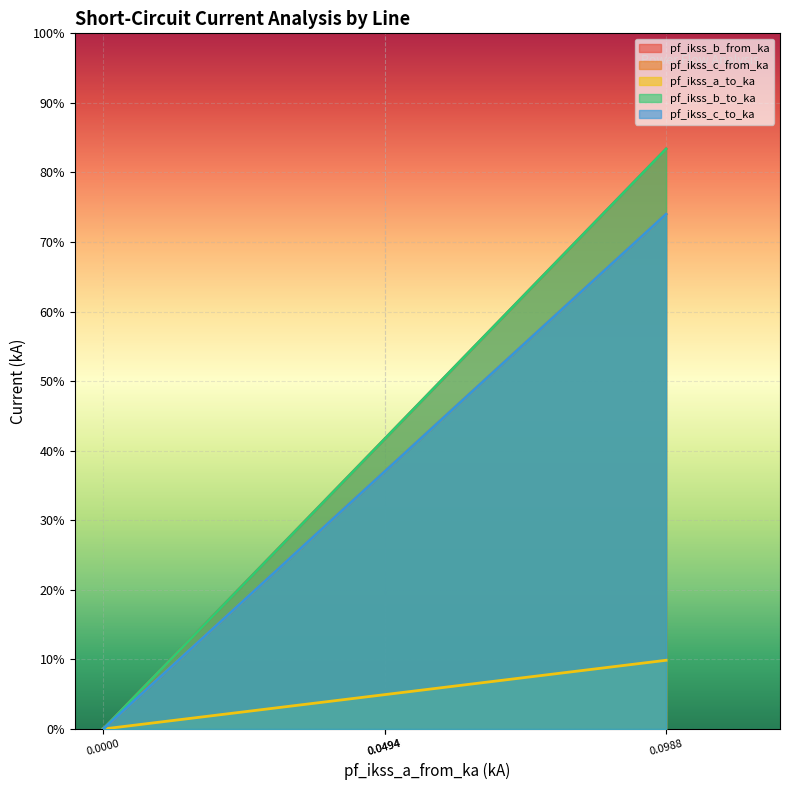

Is the value of pf_ikss_c_from_ka at 0.0494 greater than the value of pf_ikss_a_to_ka at 0.0494?

Yes